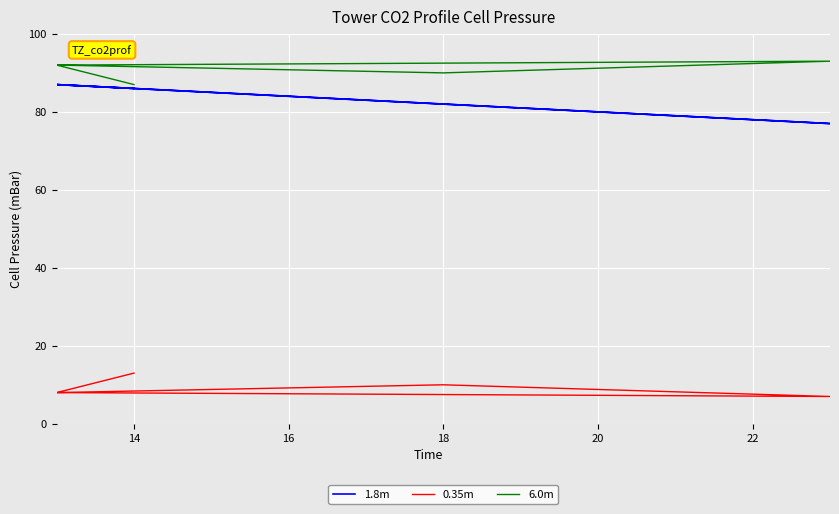

Count the number of categories in the chart.

6